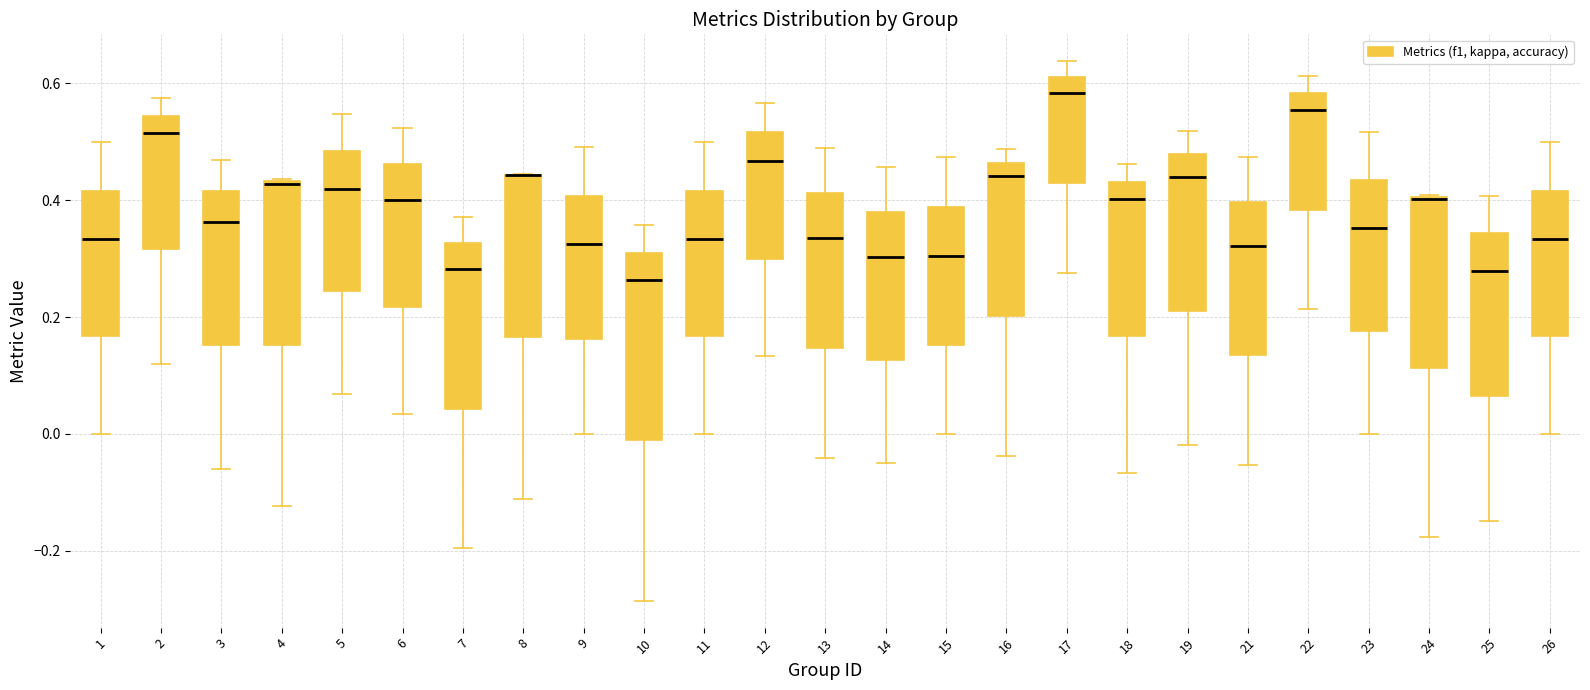

Comparing the boxes themselves (not the whiskers), which one is the tallest?

10